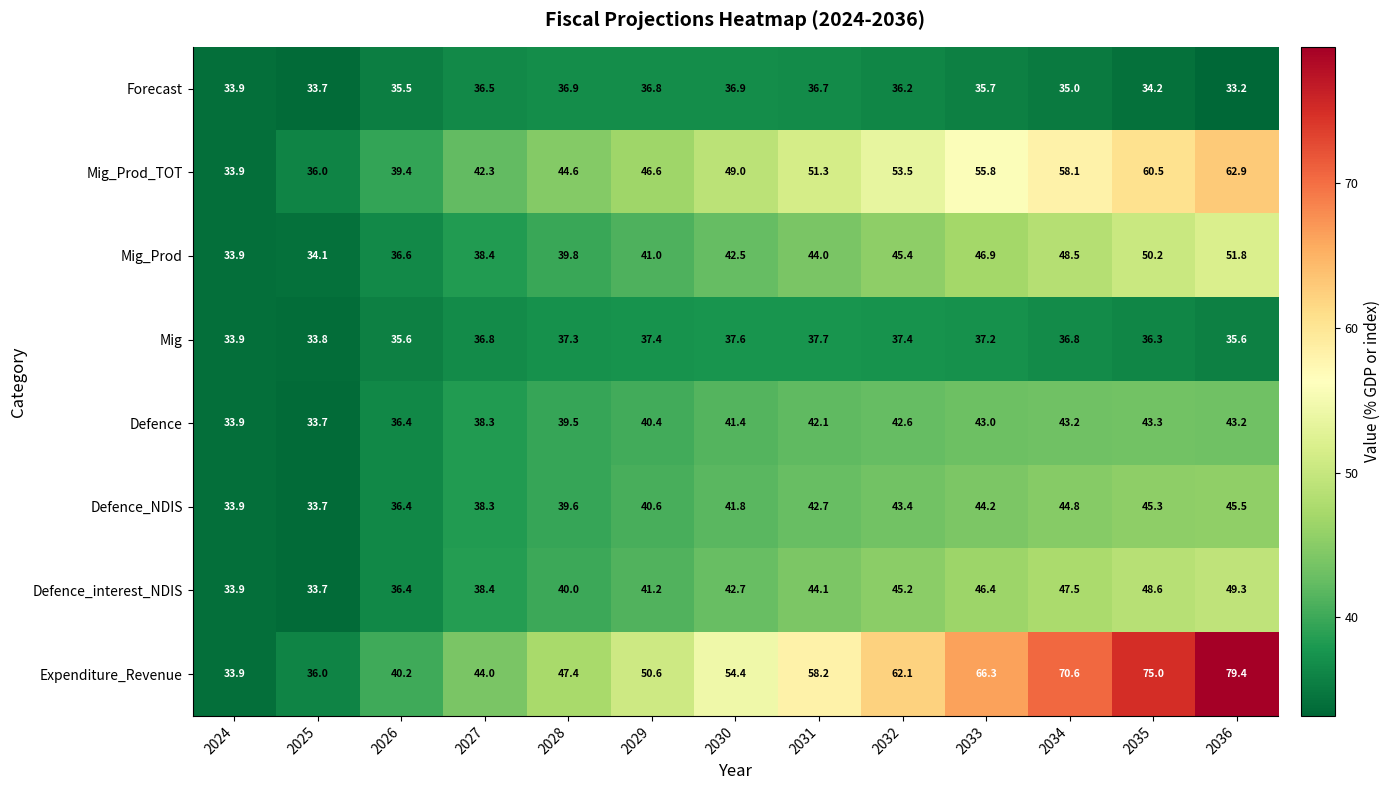

What is the maximum value shown in the chart?

79.4